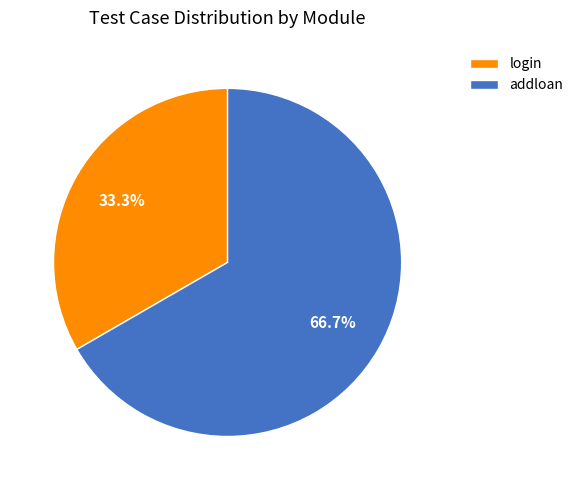

How many slices are in this pie chart?

2